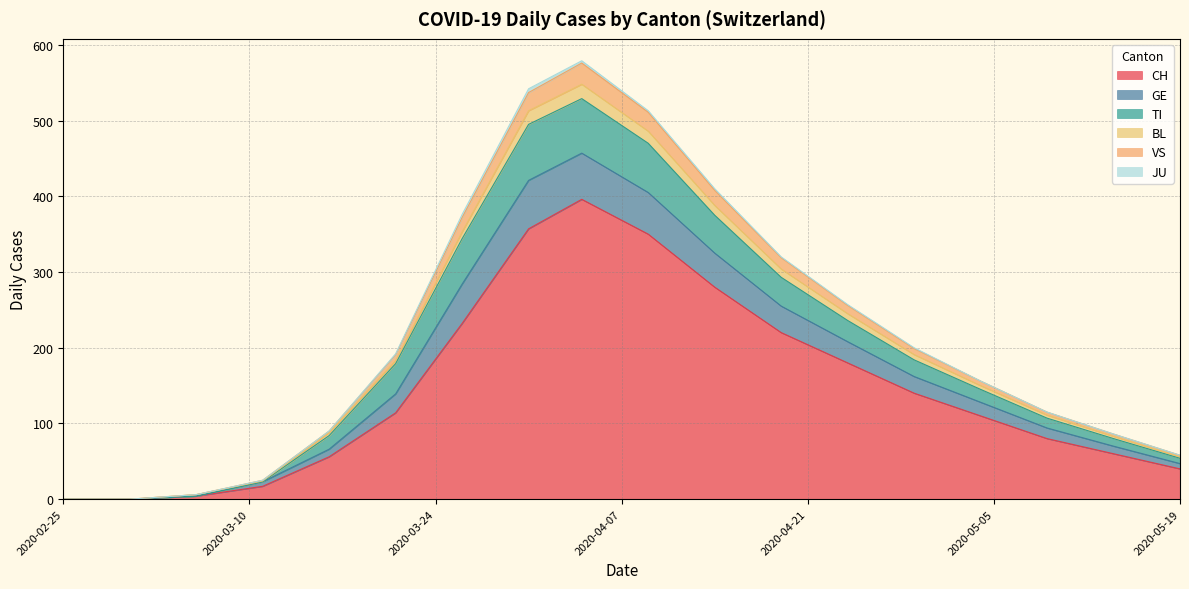

Does the chart display data point markers on the line(s)?

No